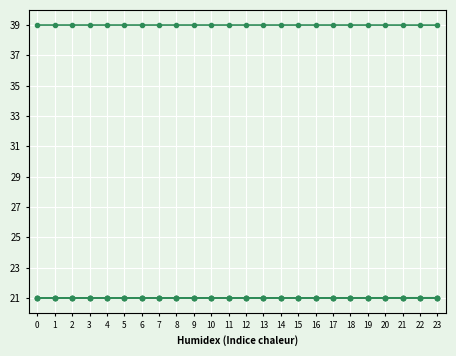

The value of E1 at 21 is 21.0. True or false?

True